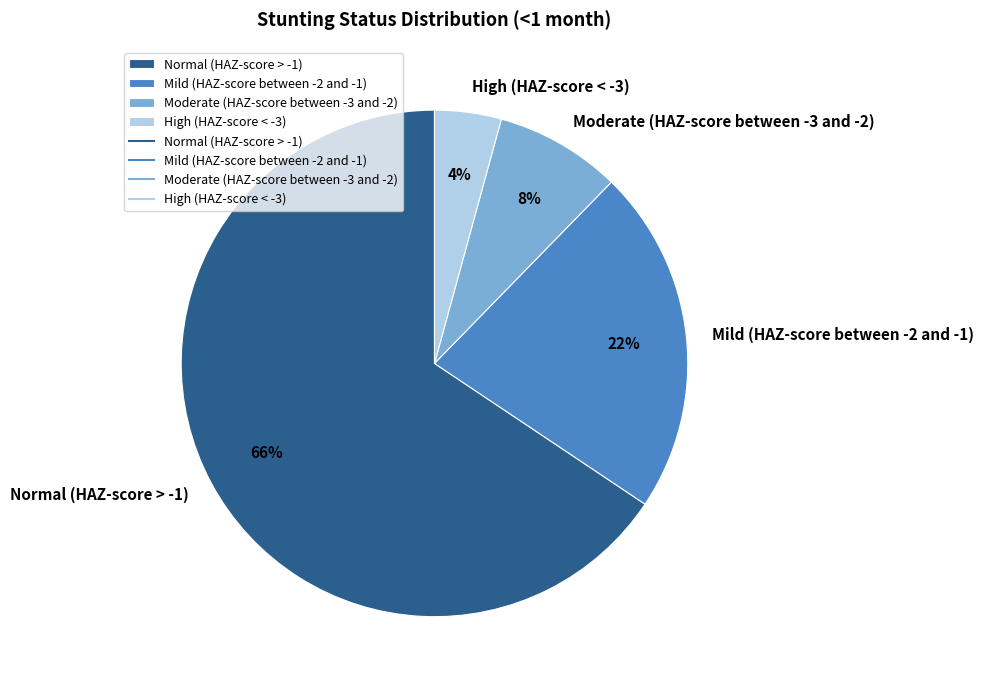

To the nearest percent, what is the difference between the Normal (HAZ-score > -1) and Moderate (HAZ-score between -3 and -2) slice percentages?

58%